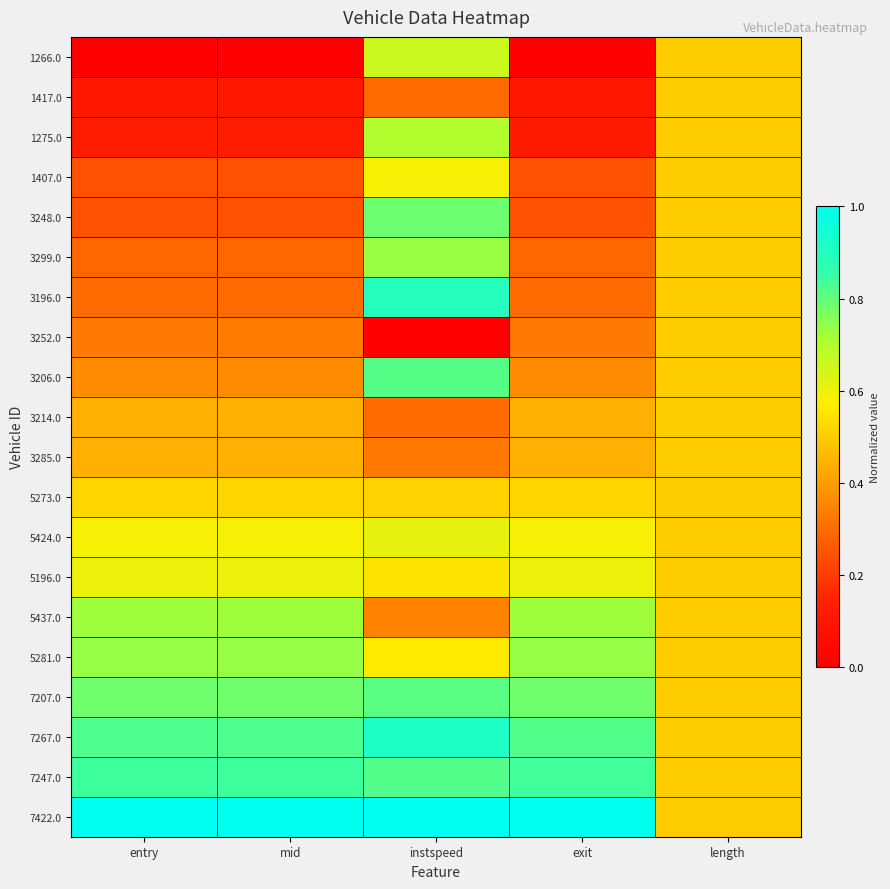

Between exit and mid, which is larger?

exit